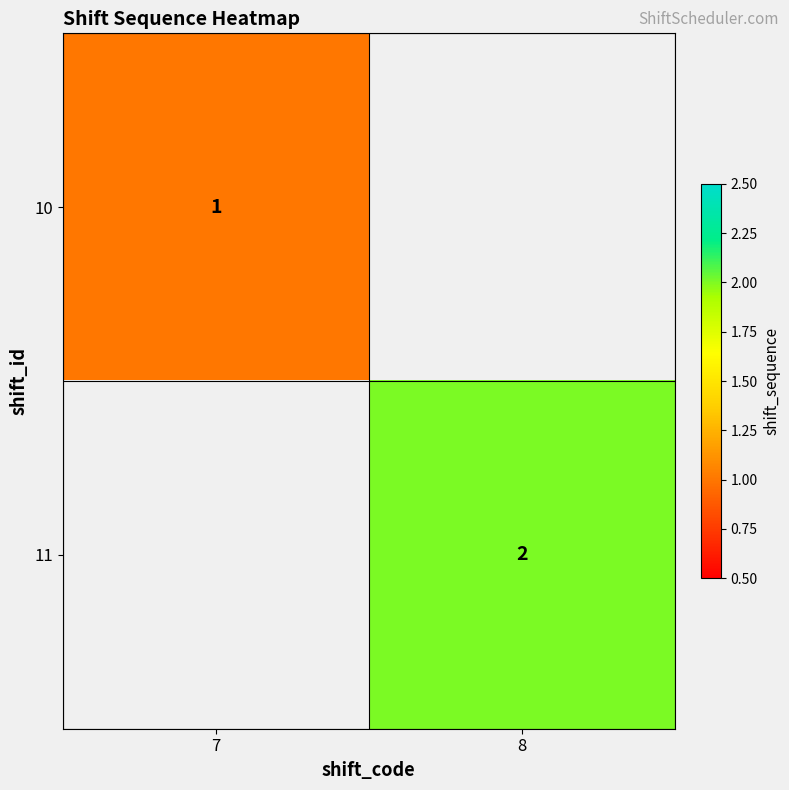

Is it true that 10 equals 0 at 7?

False